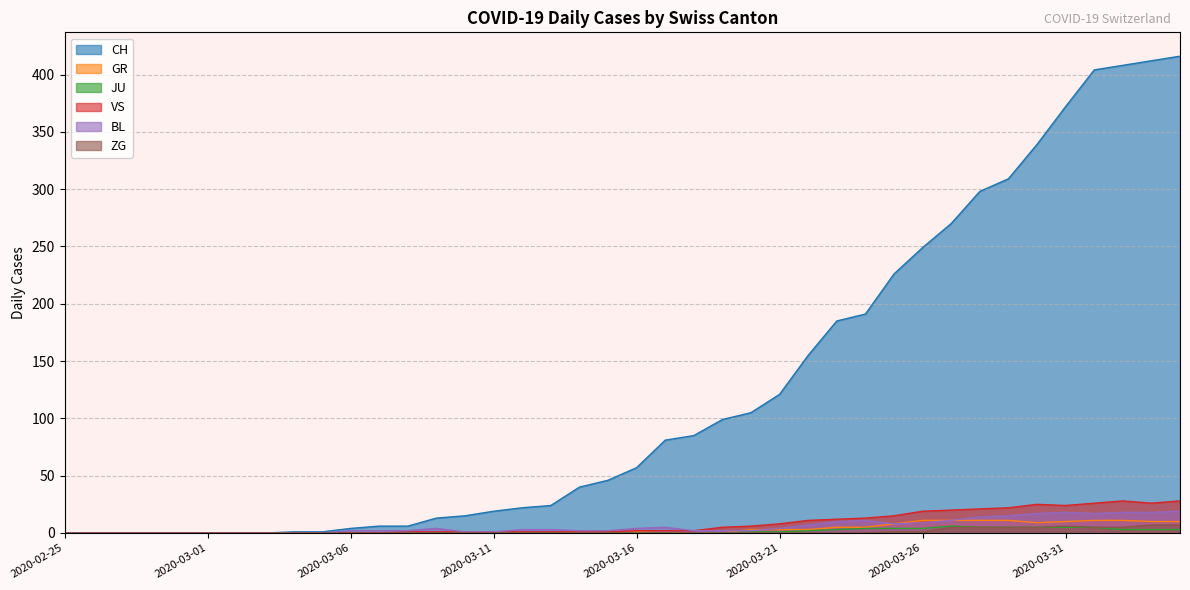

Reading right to left, what are all the values shown in this chart?

CH: 416	412	408	404	372	339	309	298	270	249	226	191	185	155	121	105	99	85	81	57	46	40	24	22	19	15	13	6	6	4	1	1	0	0	0	0	0	0	0	0
GR: 10	10	11	11	10	9	11	11	11	11	8	5	5	3	3	3	0	0	0	1	0	1	0	0	0	0	0	0	0	0	0	0	0	0	0	0	0	0	0	0
JU: 3	3	3	5	5	5	5	5	6	4	4	4	3	2	1	1	0	0	0	0	0	0	0	0	0	0	0	0	0	0	0	0	0	0	0	0	0	0	0	0
VS: 28	26	28	26	24	25	22	21	20	19	15	13	12	11	8	6	5	2	2	2	1	1	1	1	1	1	1	1	0	0	0	0	0	0	0	0	0	0	0	0
BL: 19	18	18	17	18	17	15	14	11	9	8	11	10	7	4	2	2	2	5	4	2	2	3	3	1	1	4	2	2	2	0	0	0	0	0	0	0	0	0	0
ZG: 7	7	5	5	6	5	5	5	5	1	1	0	0	0	0	0	0	0	0	0	0	0	0	0	0	0	0	0	0	0	0	0	0	0	0	0	0	0	0	0